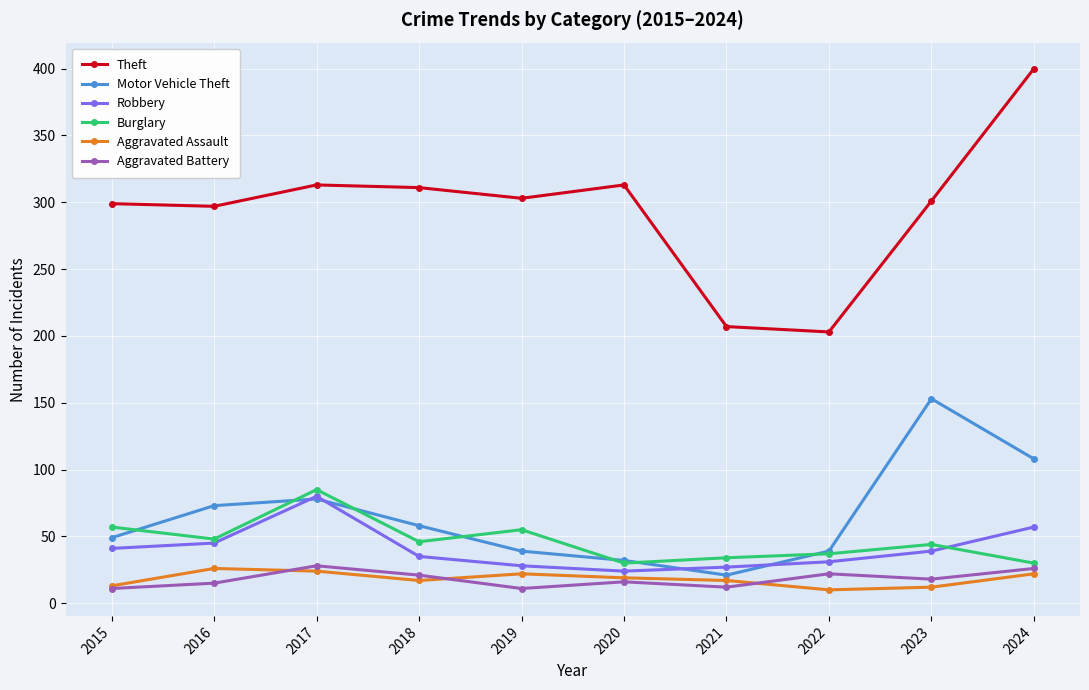

At which category does the chart reach its peak across all series?

2024